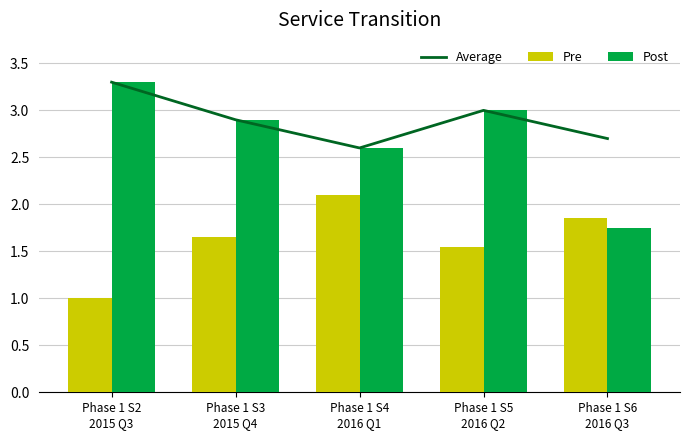

What is the maximum value shown in the chart?

3.3